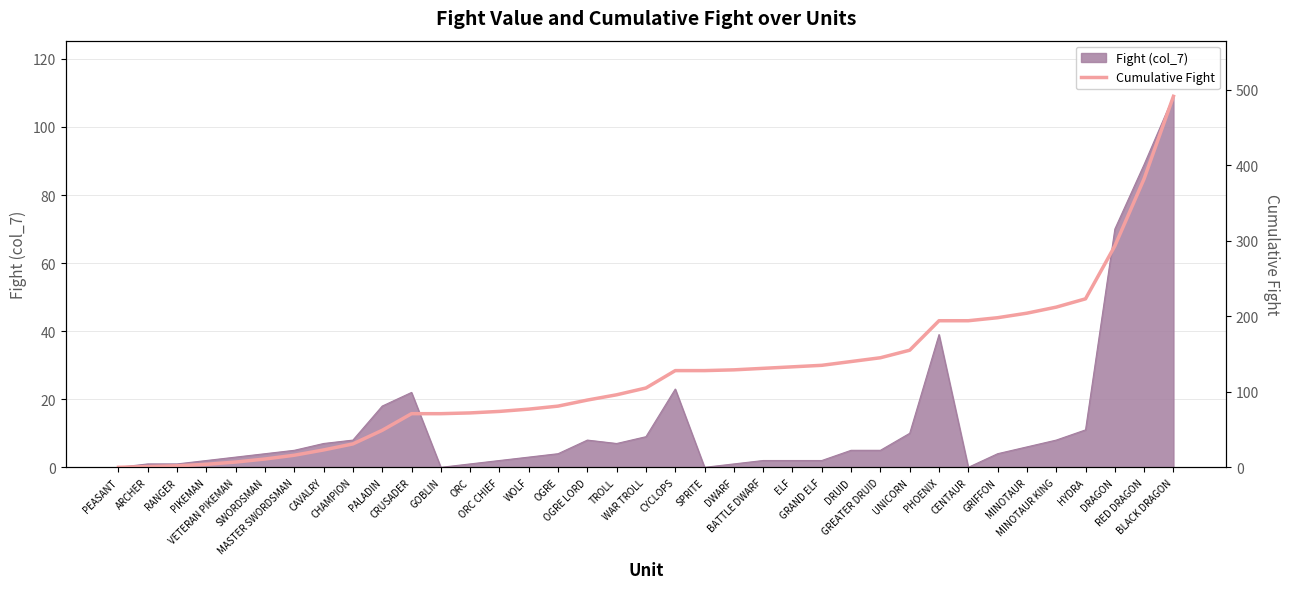

Reading left to right, what are all the values shown in this chart?

0	1	2	4	7	11	16	23	31	49	71	71	72	74	77	81	89	96	105	128	128	129	131	133	135	140	145	155	194	194	198	204	212	223	293	382	491